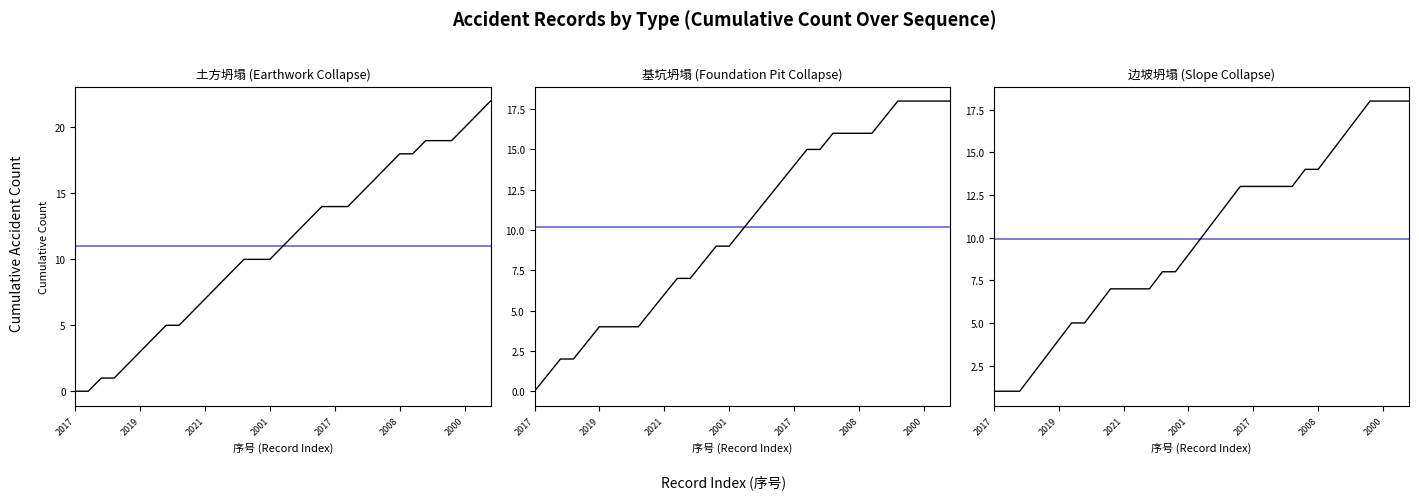

True or false: 土方坍塌 has more than 1 interior local peaks.

False